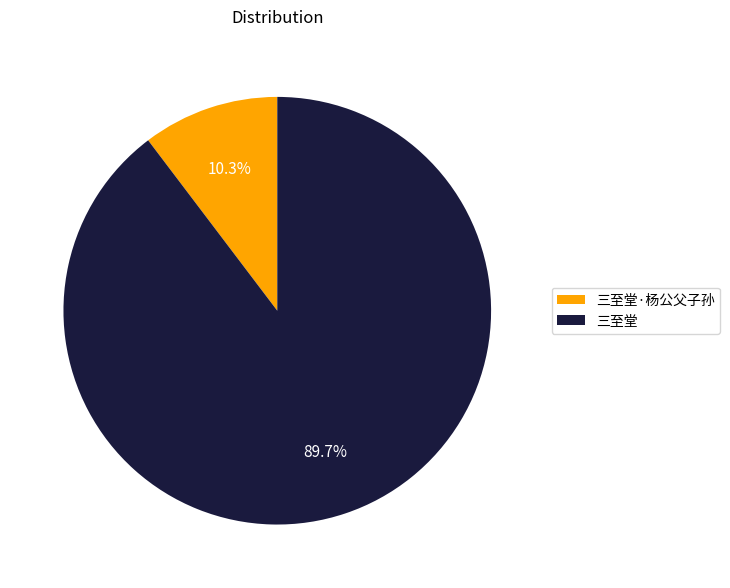

To the nearest percent, what percentage of the pie is 三至堂?

90%